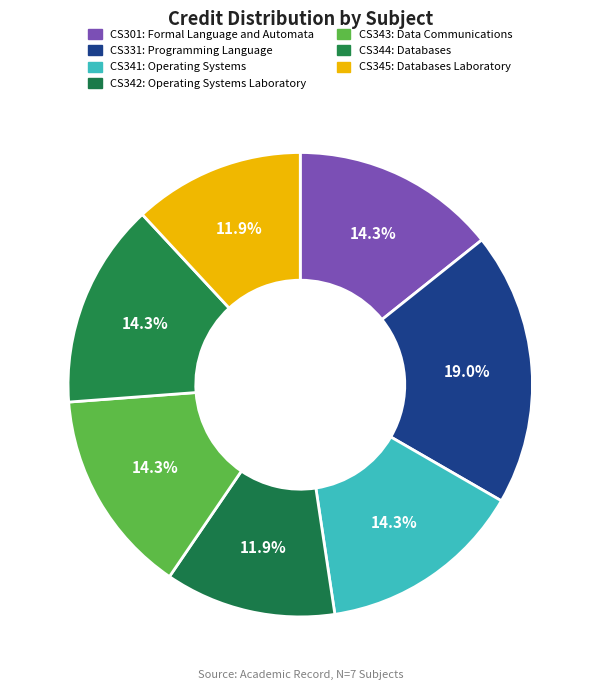

What portion of the pie excludes CS342?

88.1%